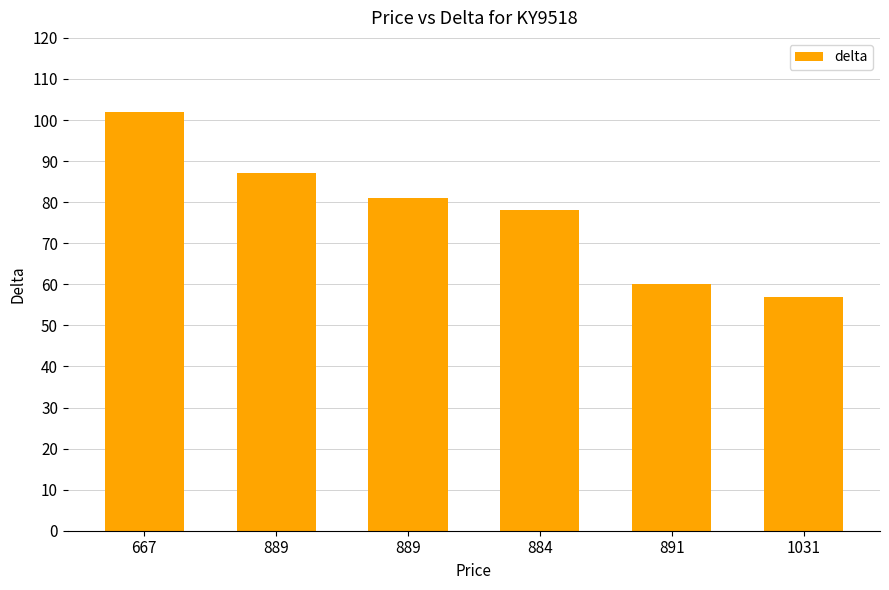

What is the change in value from 889 to 889?

-6